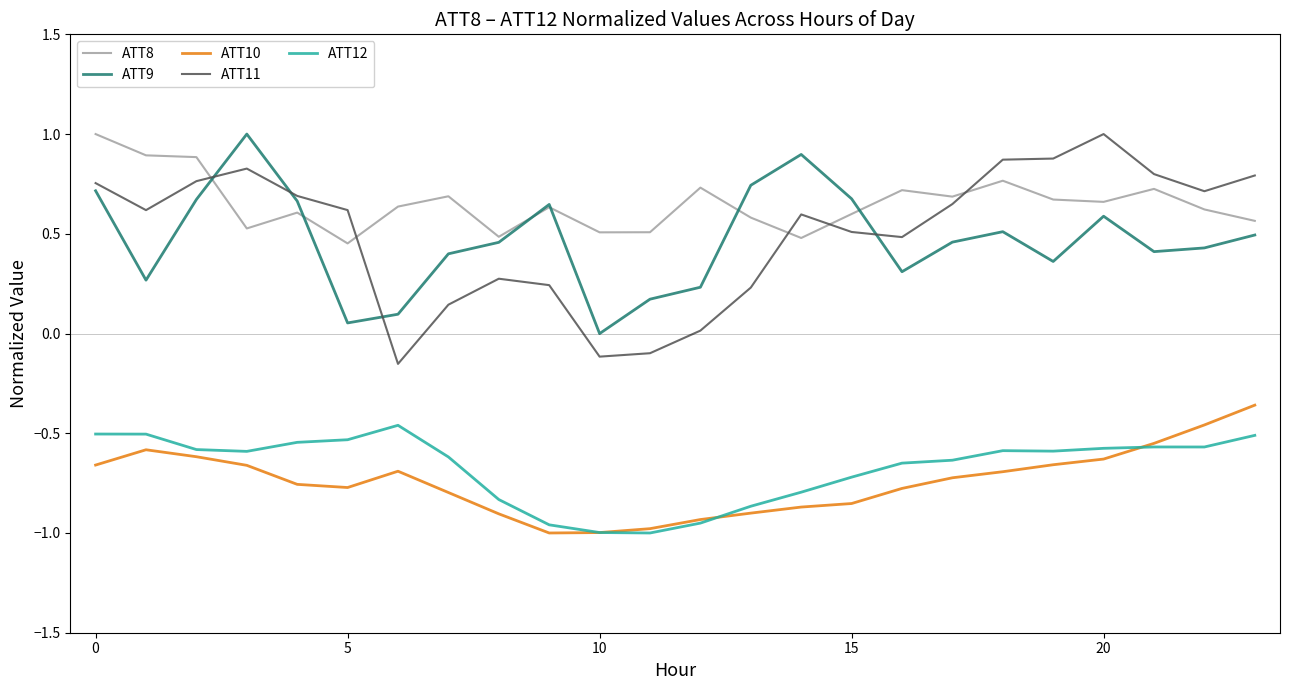

True or false: ATT10 and ATT8 intersect in this chart.

False